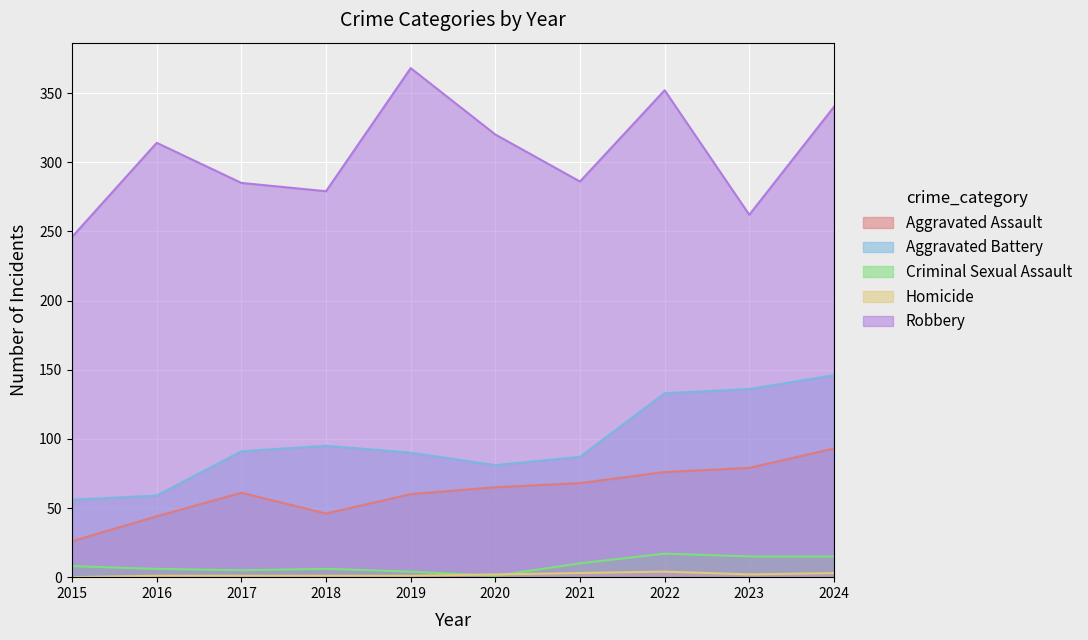

What are all the series names shown in the legend?

Aggravated Assault, Aggravated Battery, Criminal Sexual Assault, Homicide, Robbery